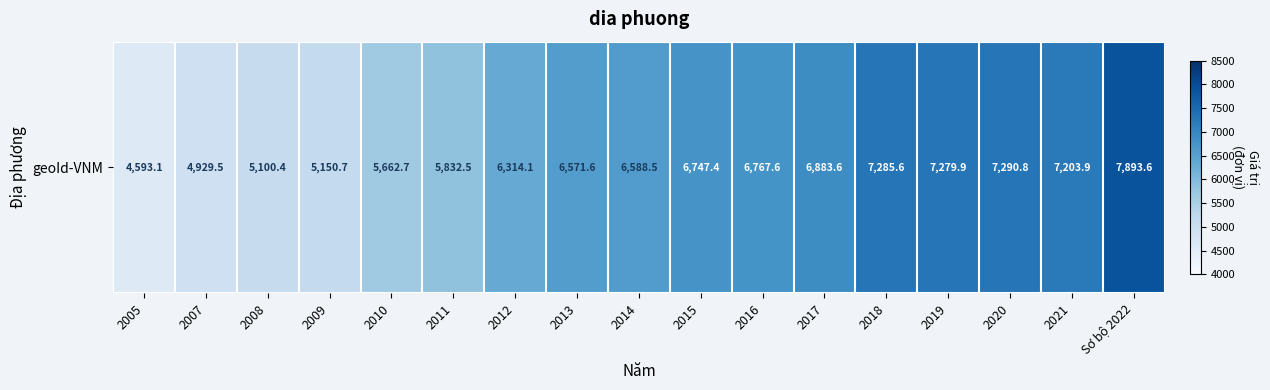

How many categories are shown in the chart?

17